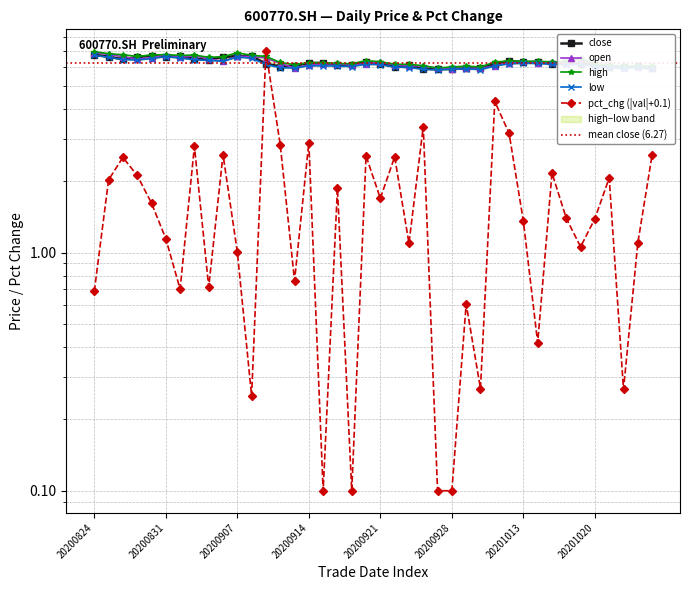

True or false: low and close intersect in this chart.

False